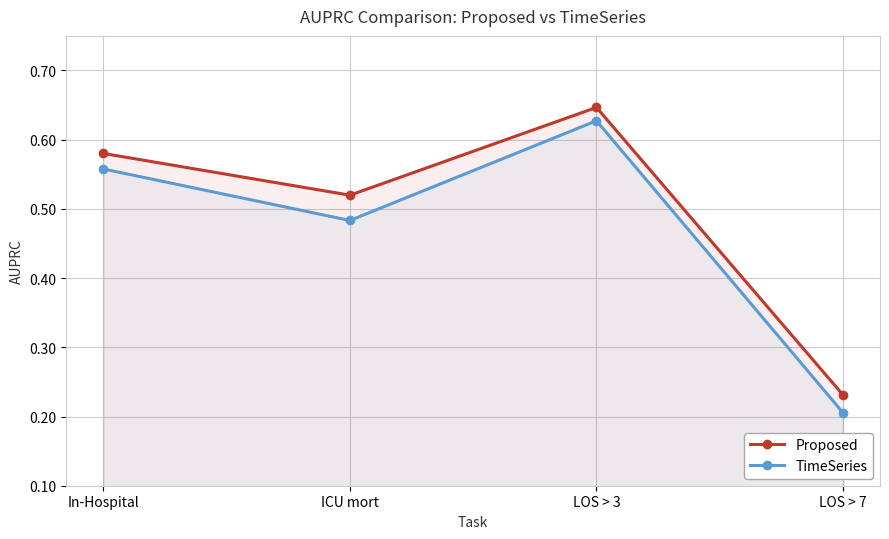

Which series has the widest spread of values?

TimeSeries